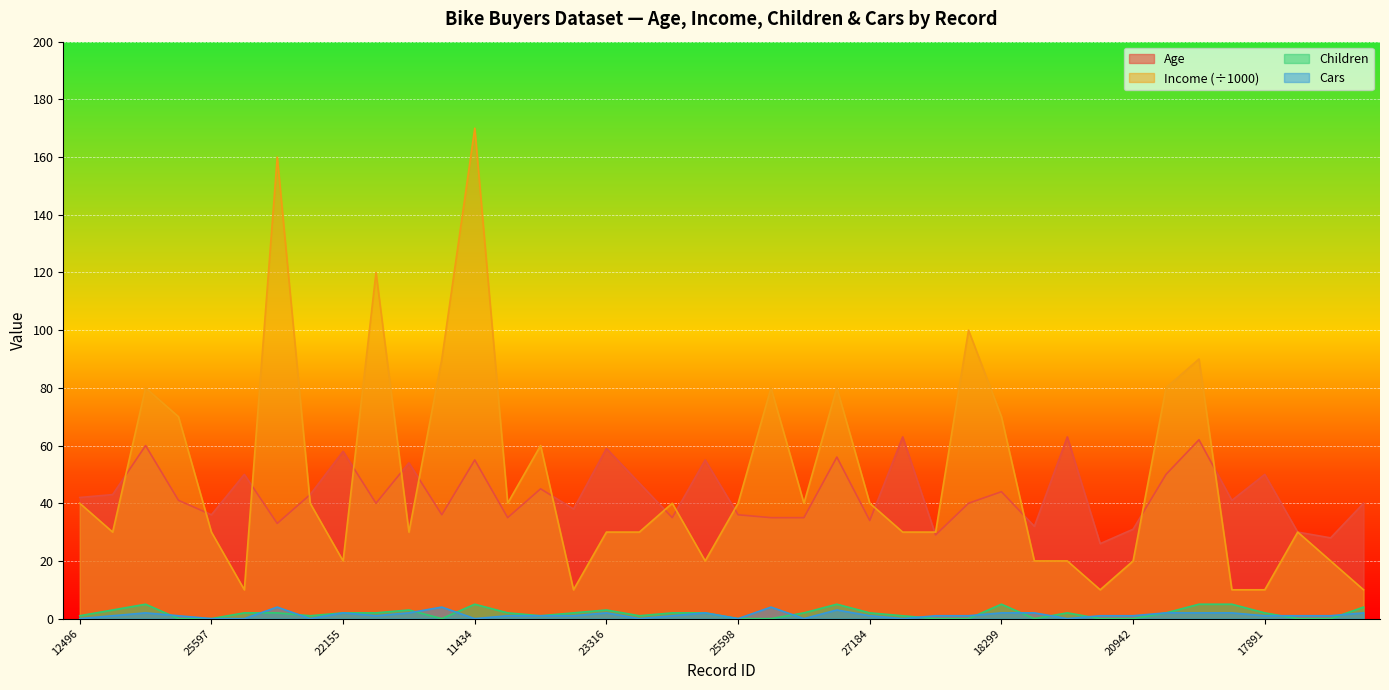

The value of Income at 19364 is 24. True or false?

False